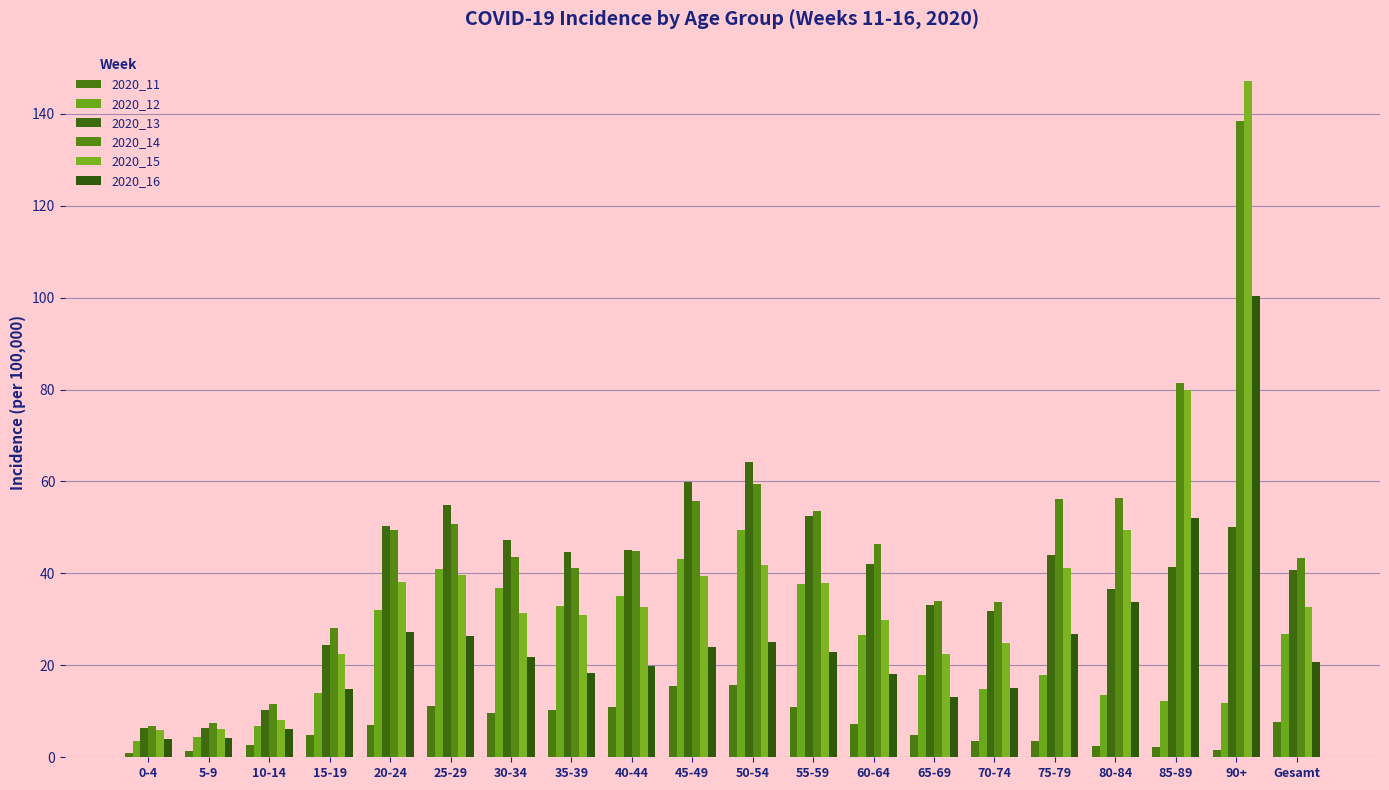

Rank the series by their maximum value, from lowest to highest.

2020_11, 2020_12, 2020_13, 2020_16, 2020_14, 2020_15